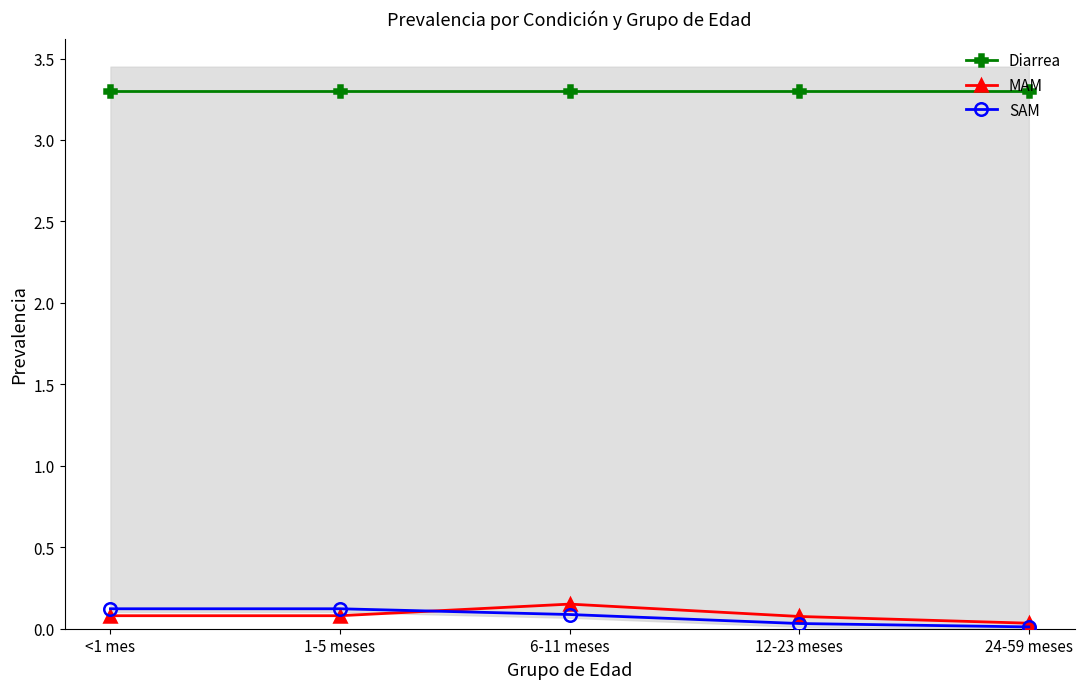

How many data points does each series have?

5